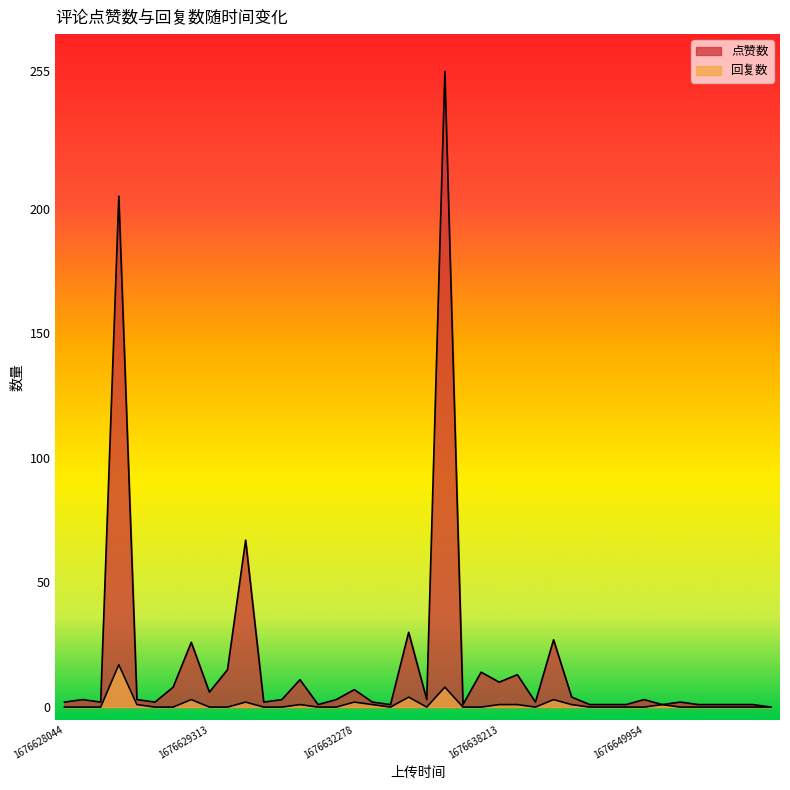

What is the total value across all series at 12?

5